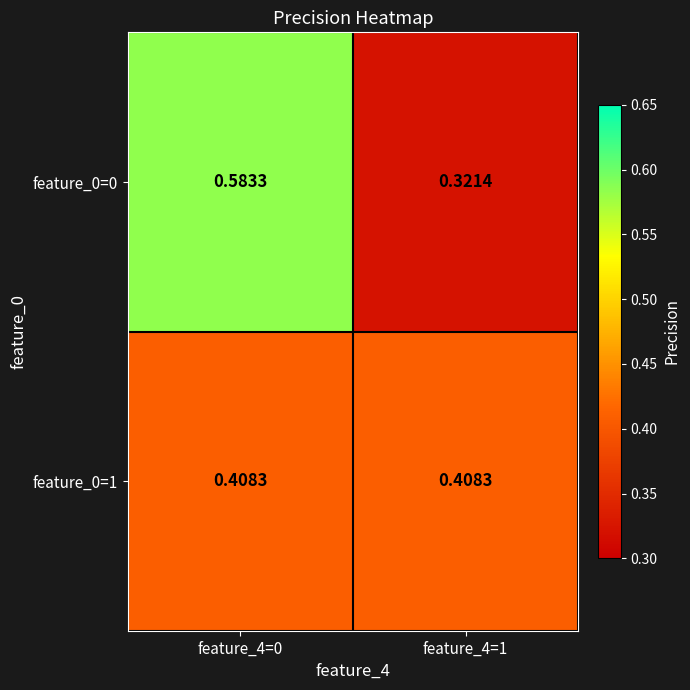

List the series in order of their peak value, highest first.

feature_0=0, feature_0=1